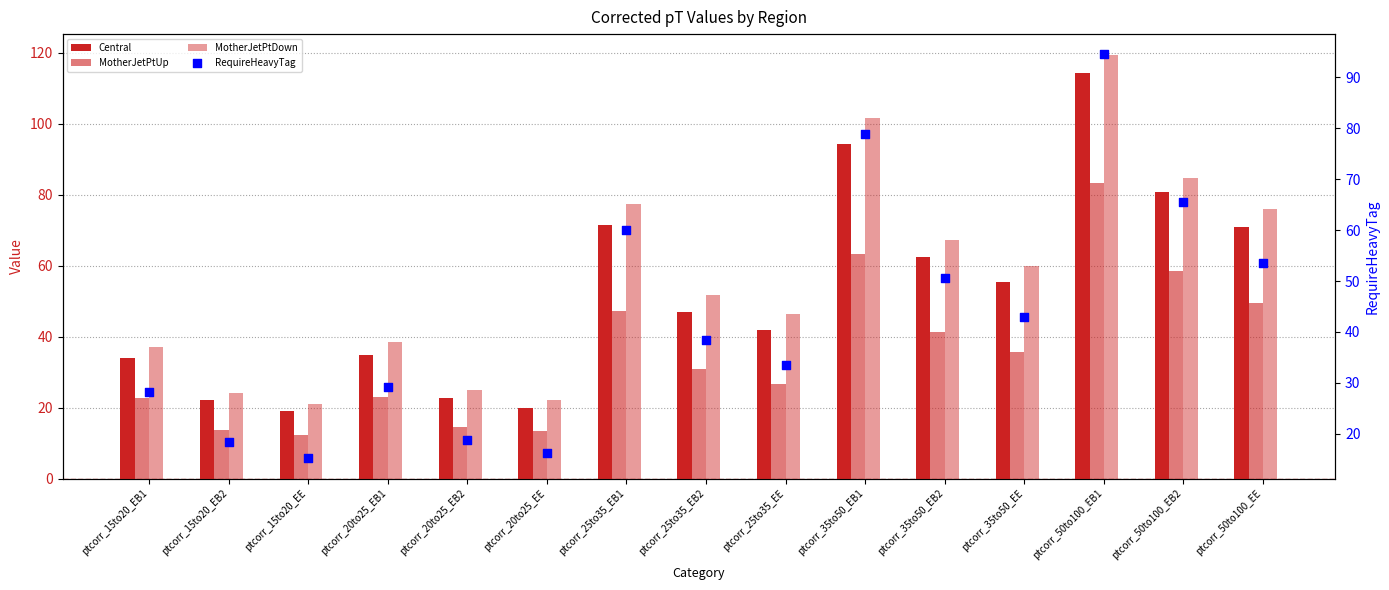

At how many categories does at least one series exceed 90?

2